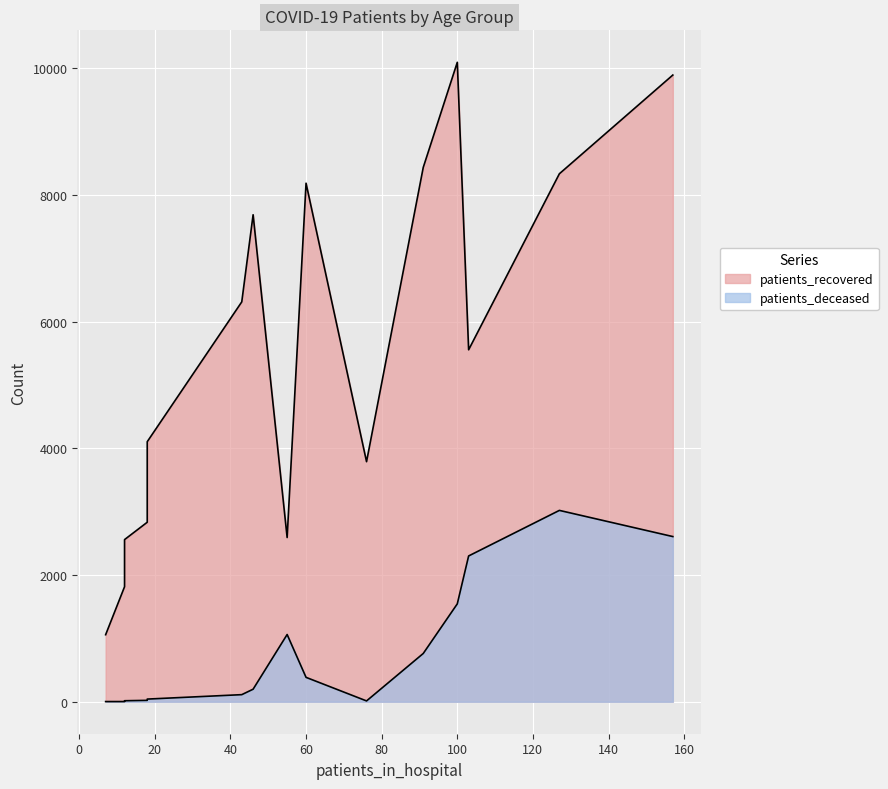

Which series has the largest total across all categories?

patients_recovered